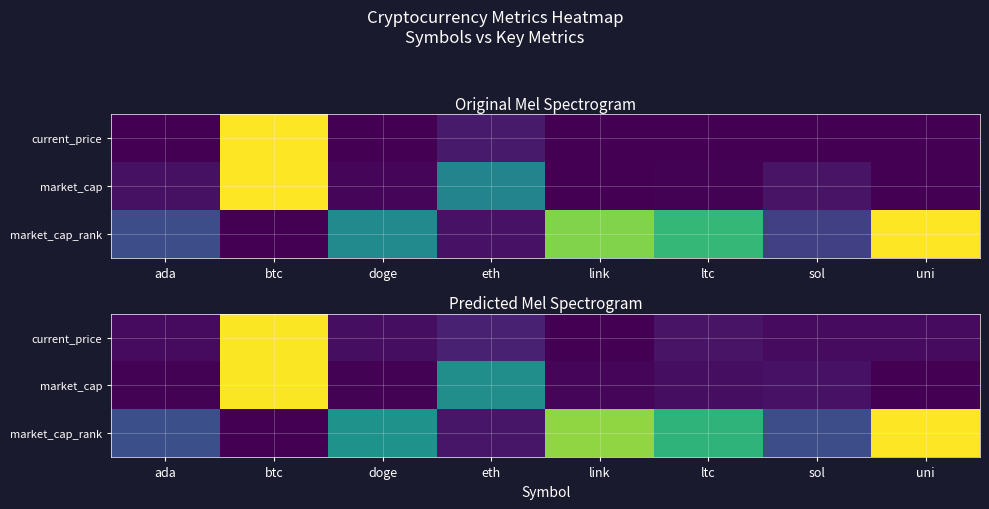

Which category has the highest value in the market_cap_rank series?

uni